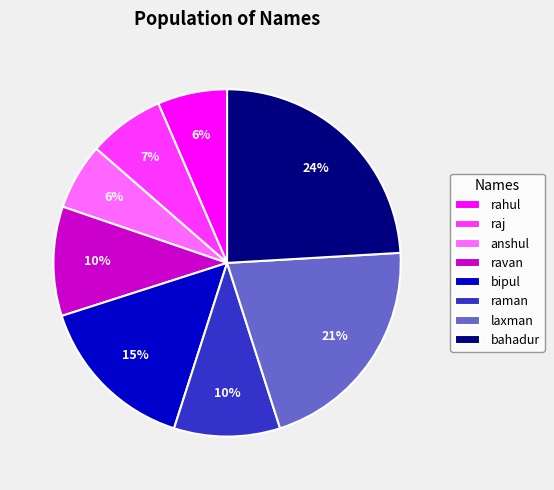

Which slice is the largest?

bahadur